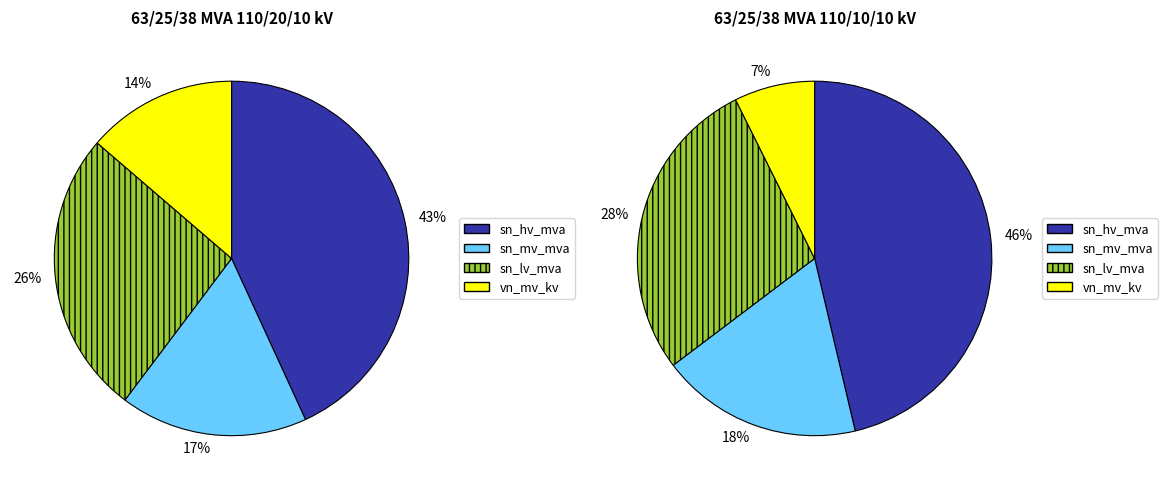

Is there a majority slice in this chart?

No